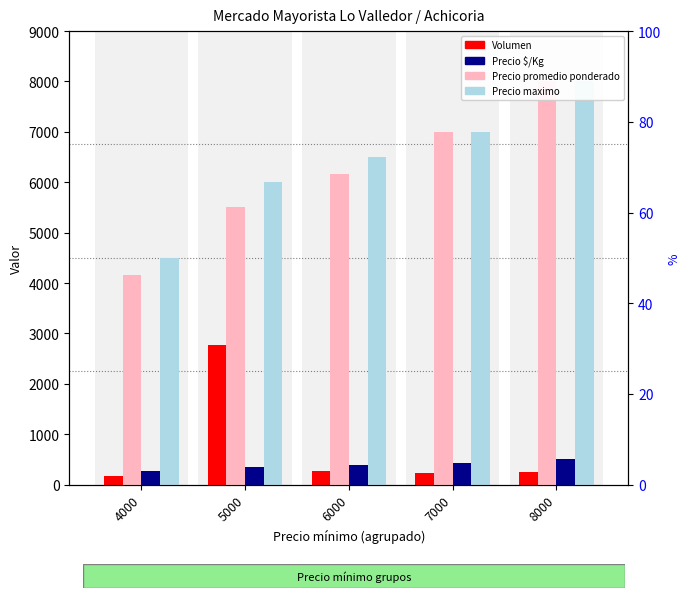

What are all the series names shown in the legend?

Volumen, Precio promedio ponderado, Precio $/Kg, Precio maximo